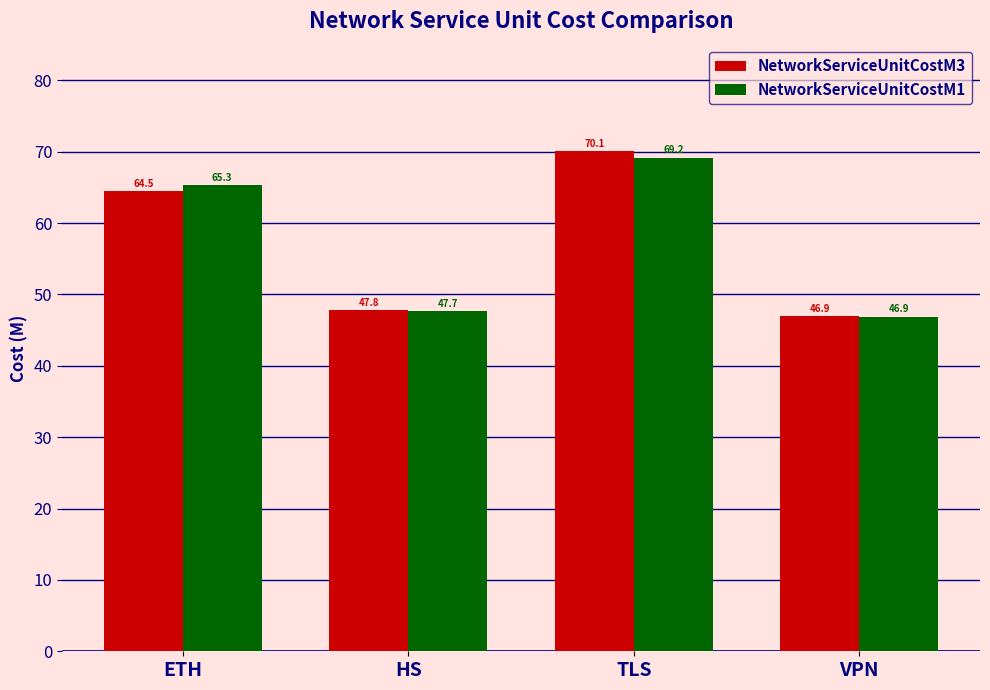

The value of NetworkServiceUnitCostM3 at TLS is 113.6. True or false?

False